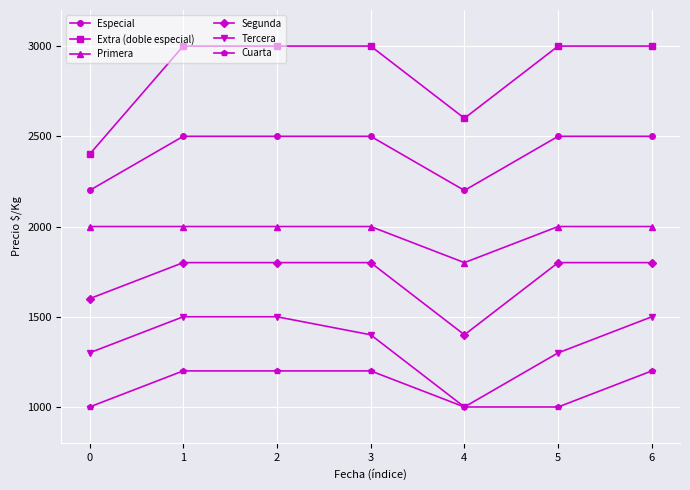

At which label is Extra (doble especial) closest to 2700?

4